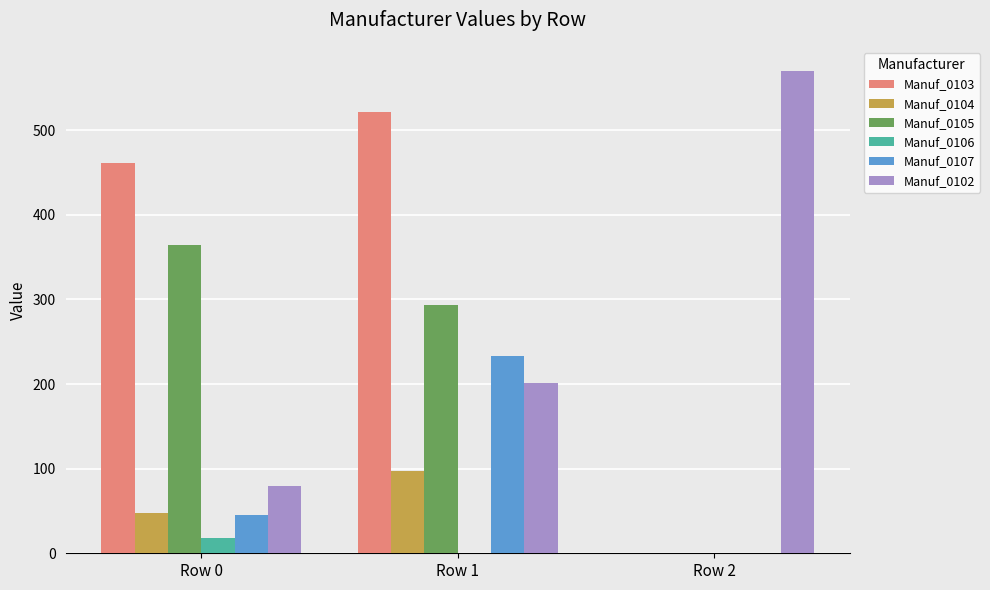

At which category is the sum across all series the highest?

Row 1